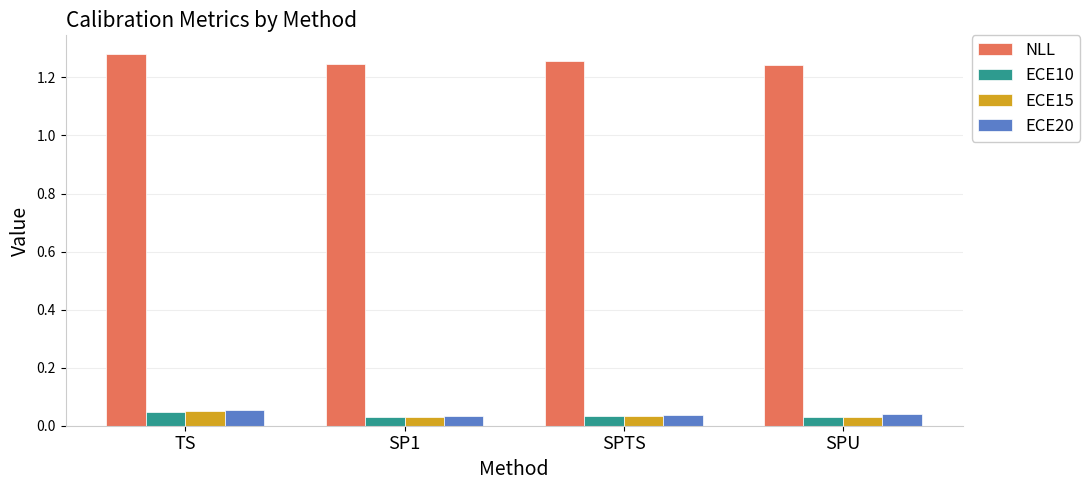

How many ECE20 values are between 0 and 1?

4